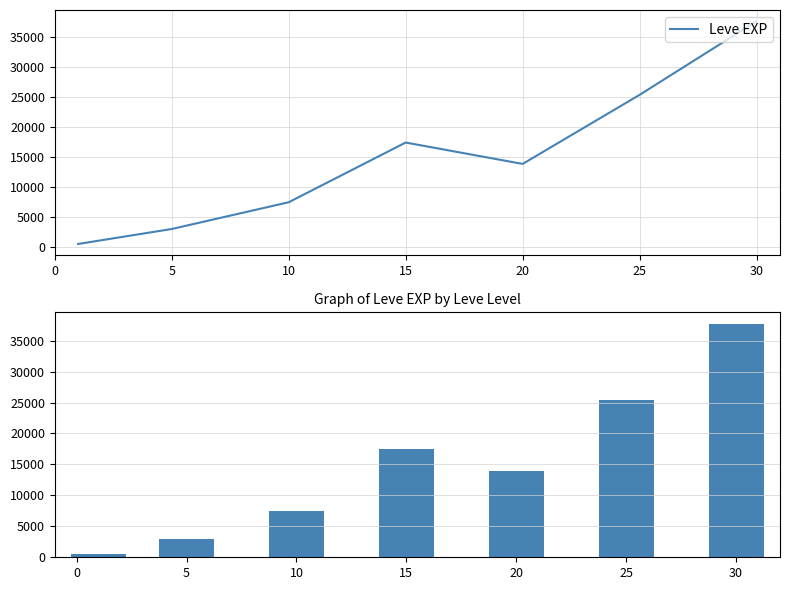

Approximately how many times larger is the value at 30 compared to 20?

2.7